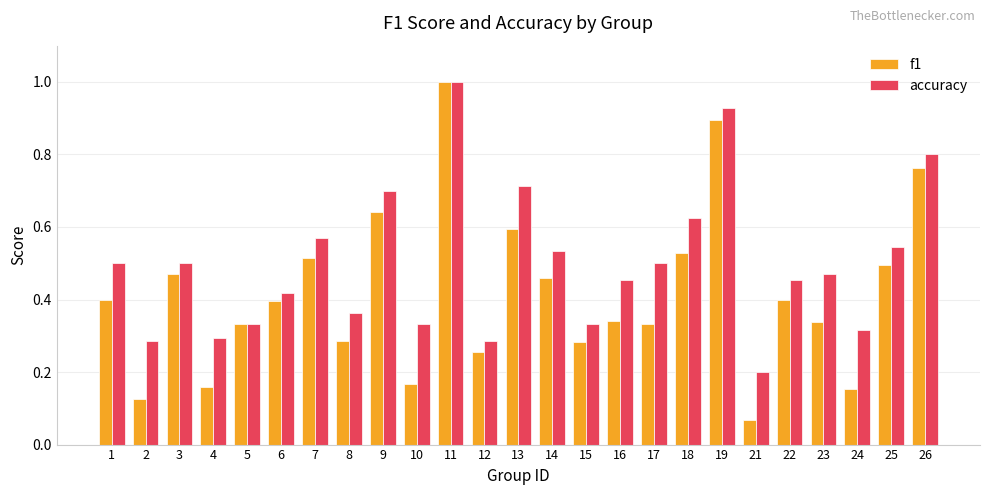

At 16, list the series in order from largest to smallest.

accuracy, f1